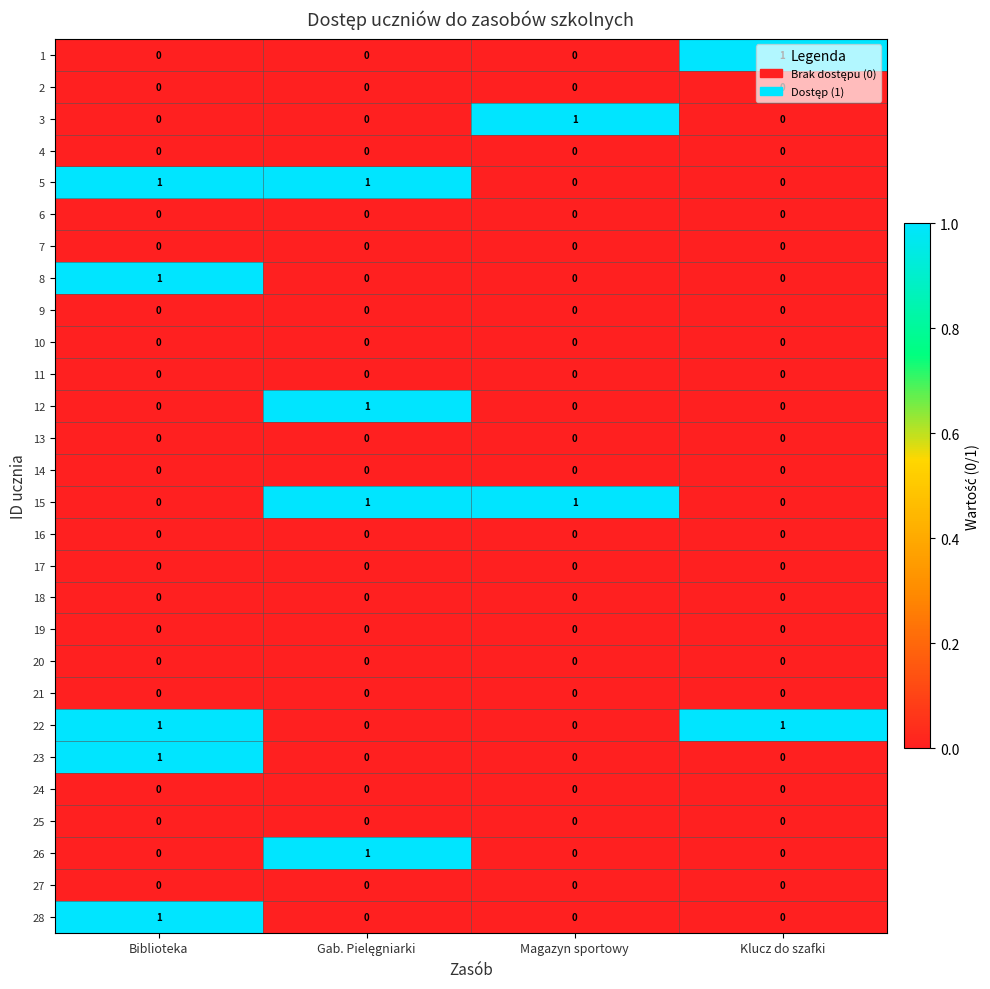

At which category is the sum across all series the highest?

Biblioteka